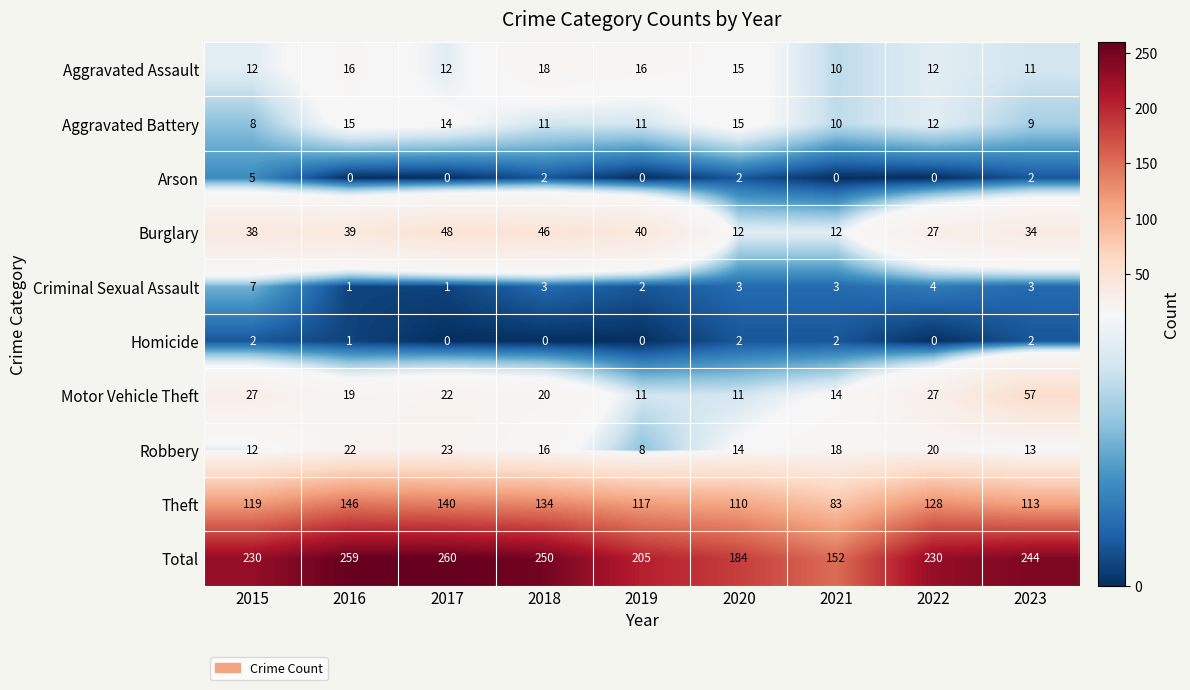

List the series in order of their peak value, lowest first.

Homicide, Arson, Criminal Sexual Assault, Aggravated Battery, Aggravated Assault, Robbery, Burglary, Motor Vehicle Theft, Theft, Total